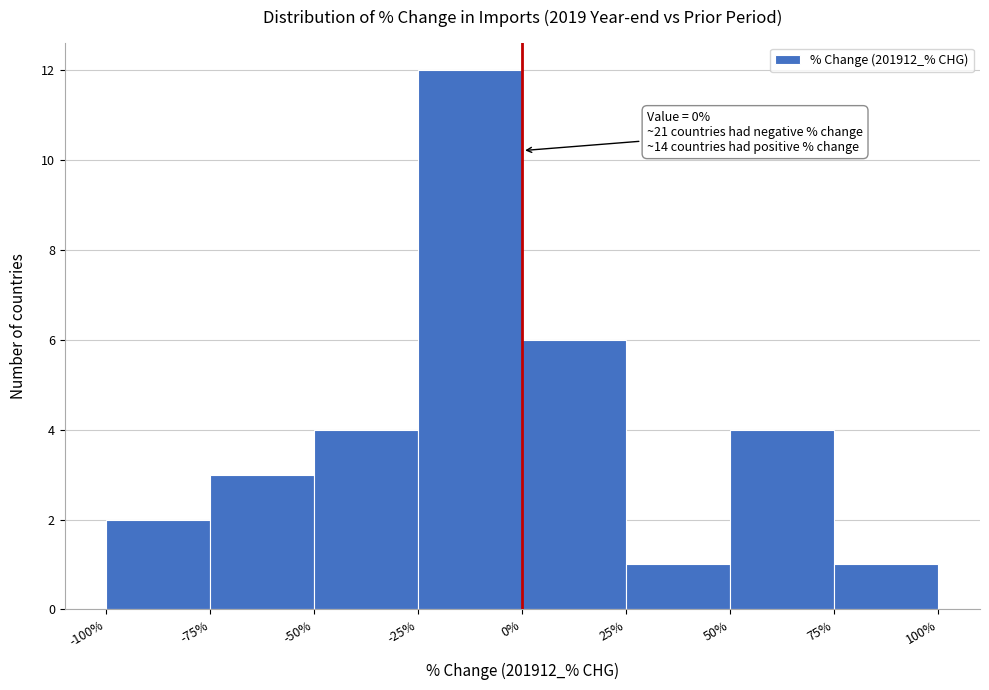

Which range on the x-axis has the tallest bar?

-25% to 0%